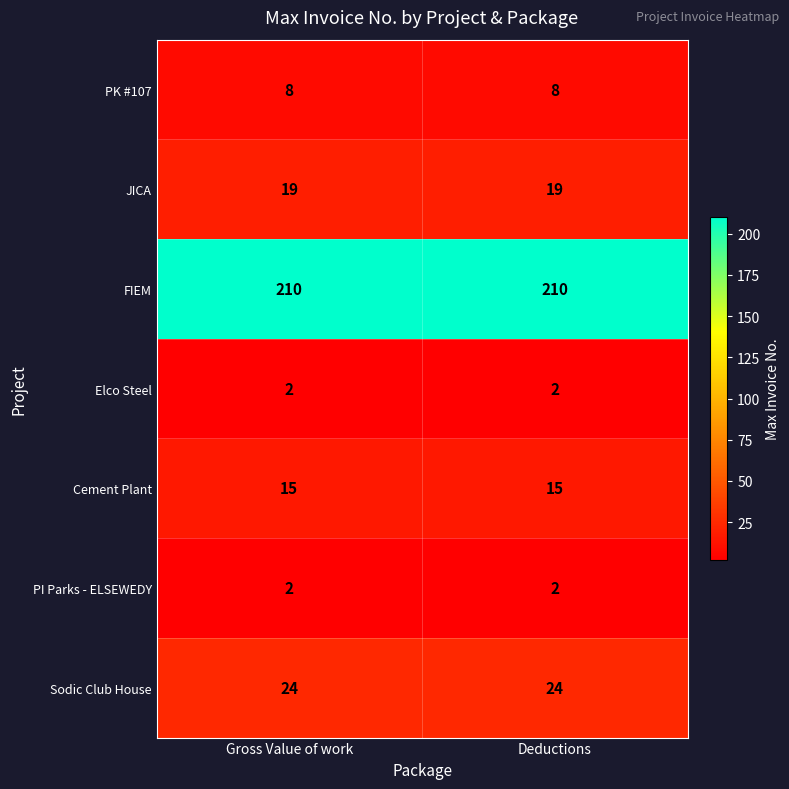

Count the number of data series in this chart.

7